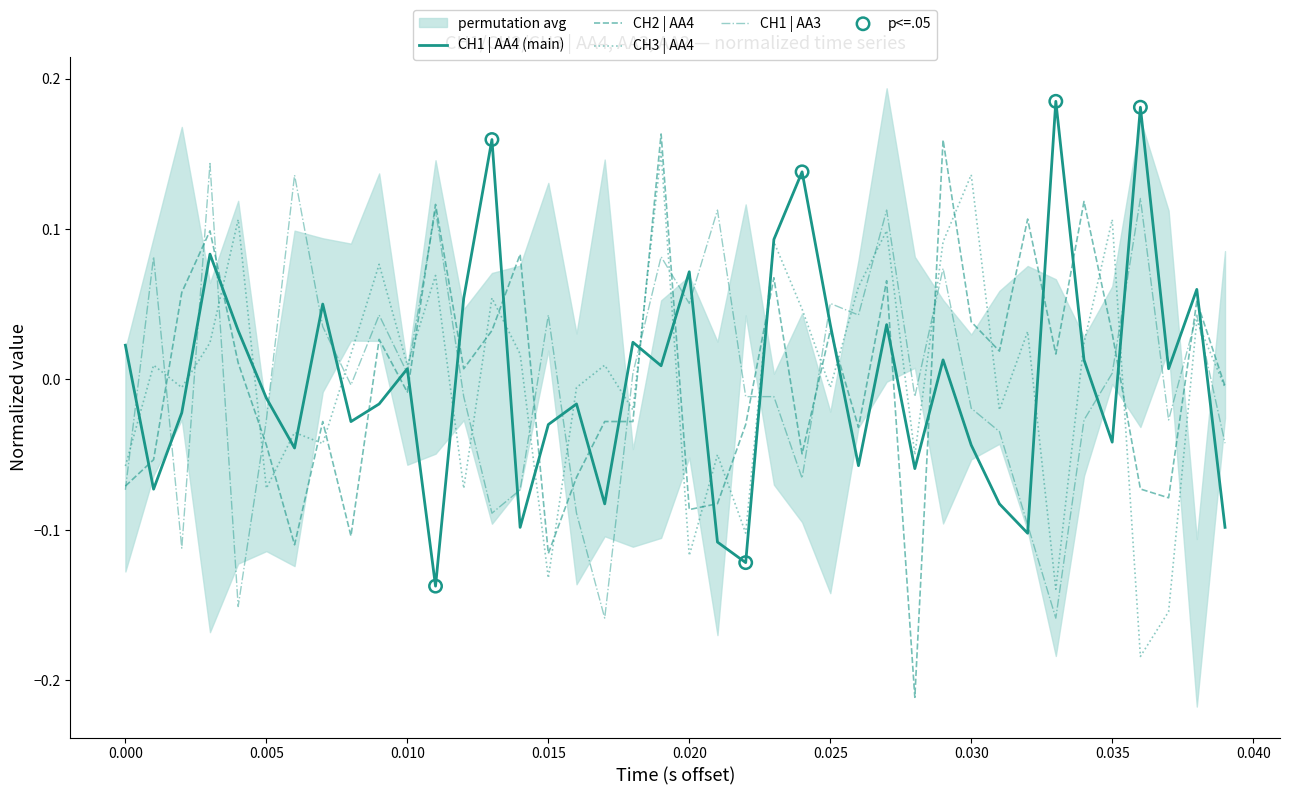

At how many categories does at least one series exceed 0?

35